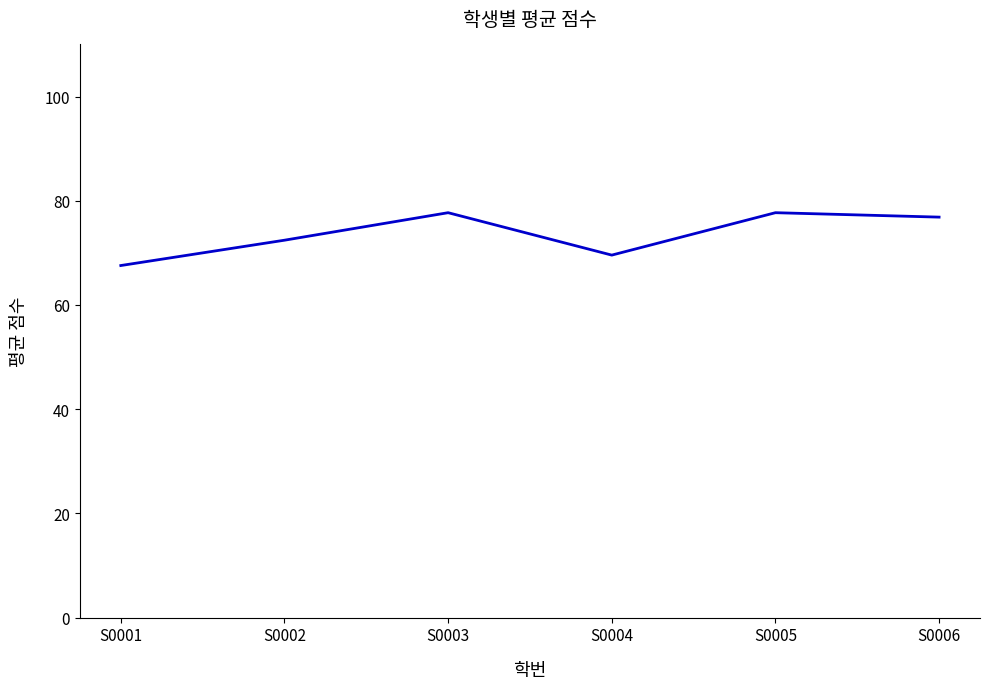

How many distinct data groups are displayed?

1